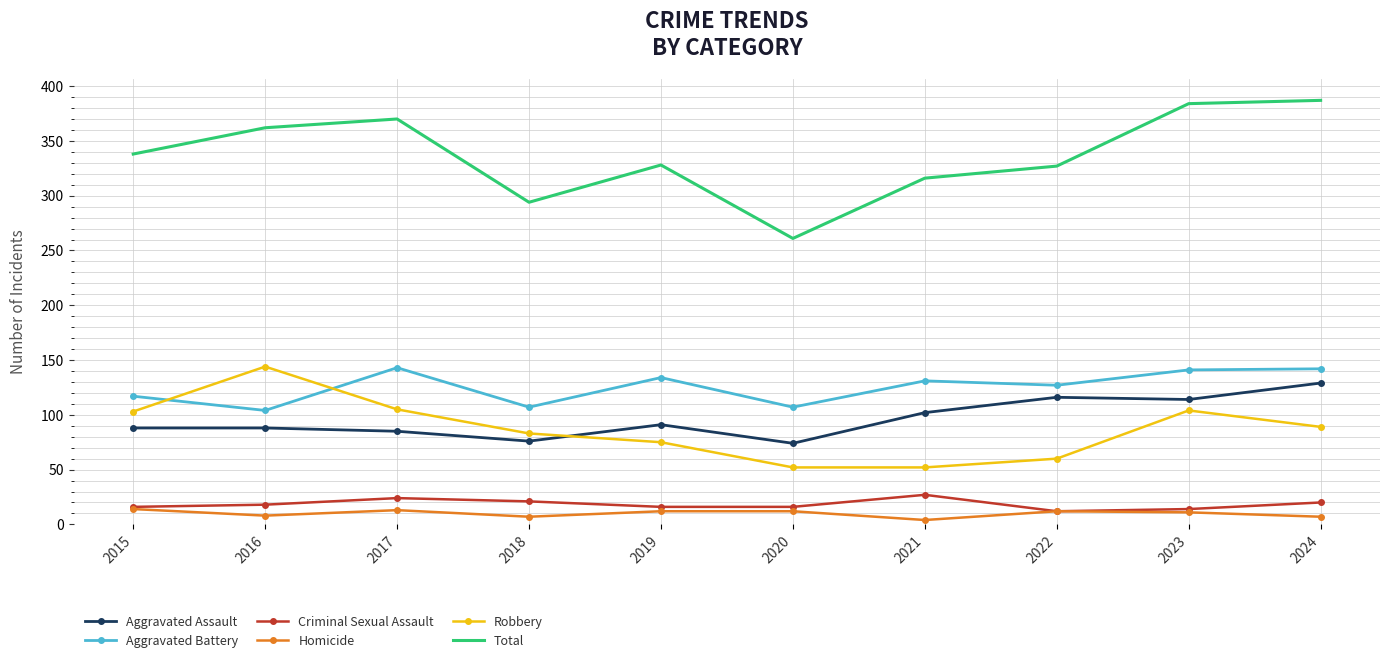

Is the value of Total at 2016 greater than the value of Robbery at 2021?

Yes